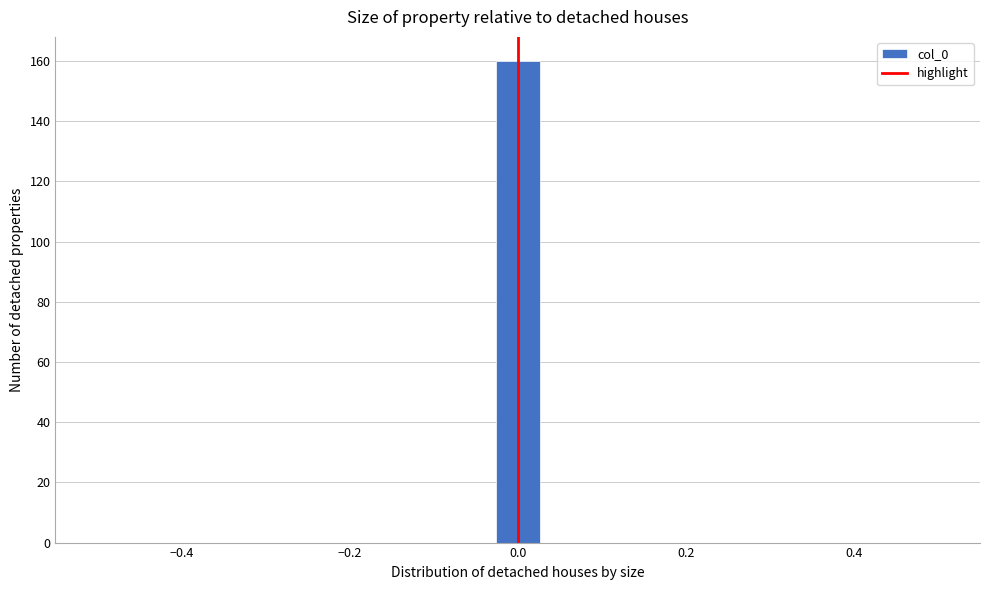

Read against the x-axis, roughly where is the centre of the tallest bar?

0.00